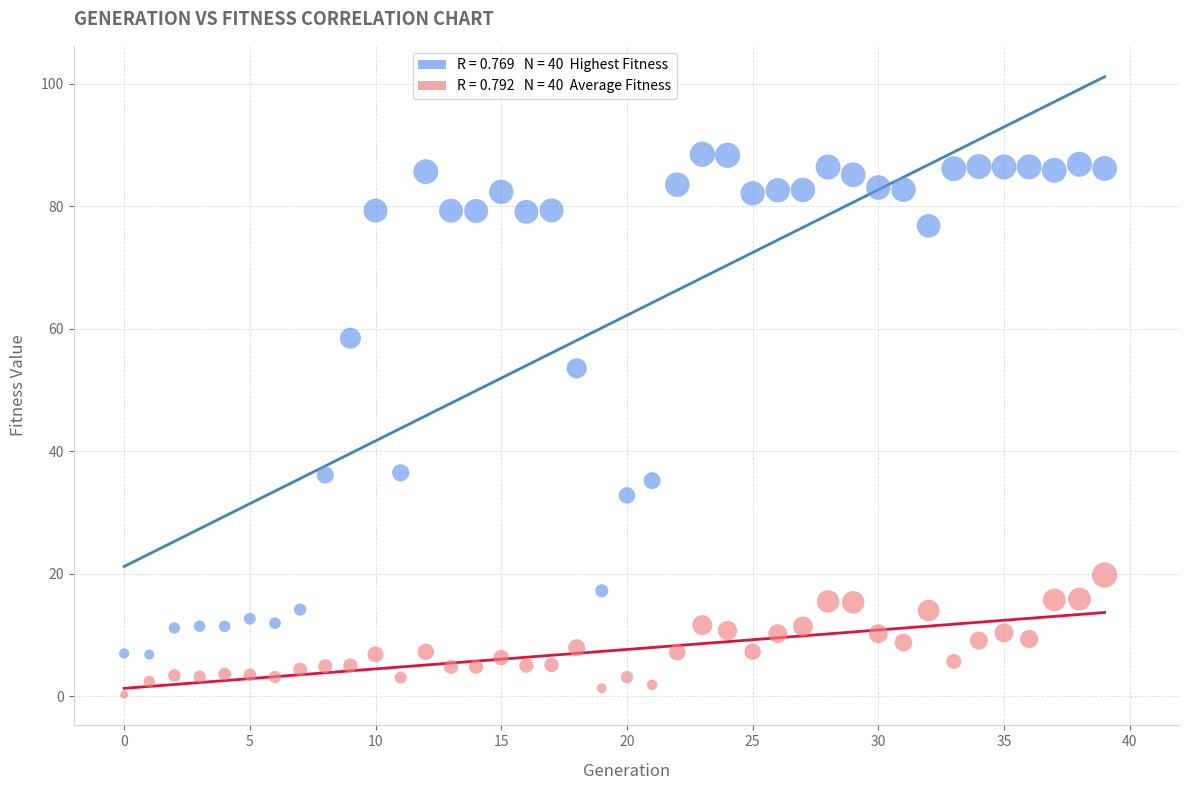

Across all data points, what is the range of Y values (max minus min)?

88.2